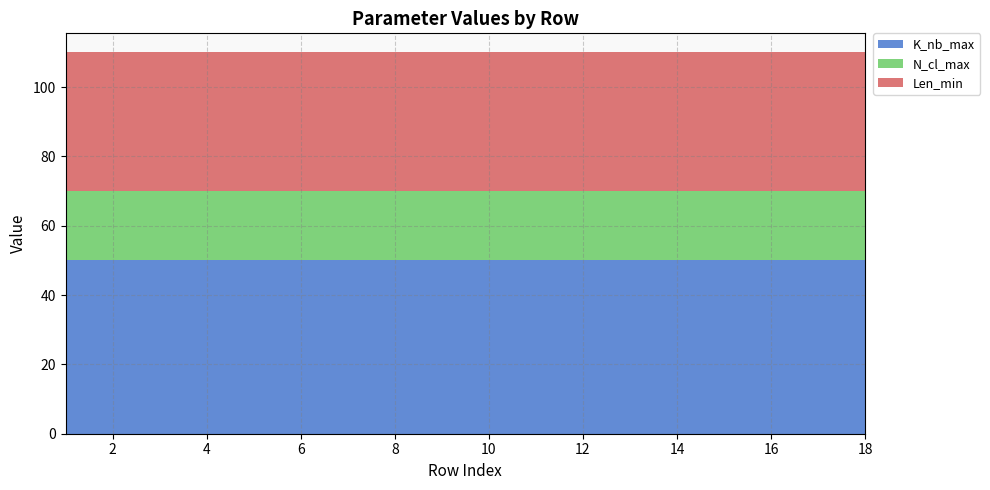

Reading left to right, what are all the values shown in this chart?

K_nb_max: 50	50	50	50	50	50	50	50	50	50	50	50	50	50	50	50	50	50
N_cl_max: 20	20	20	20	20	20	20	20	20	20	20	20	20	20	20	20	20	20
Len_min: 40	40	40	40	40	40	40	40	40	40	40	40	40	40	40	40	40	40